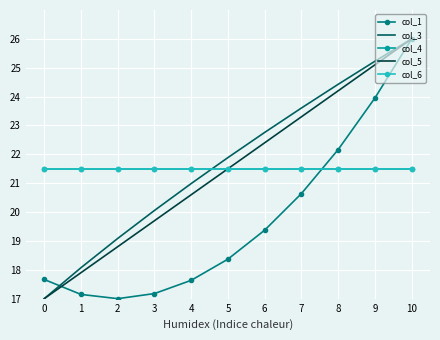

What is the total value across all series at 6?

107.5